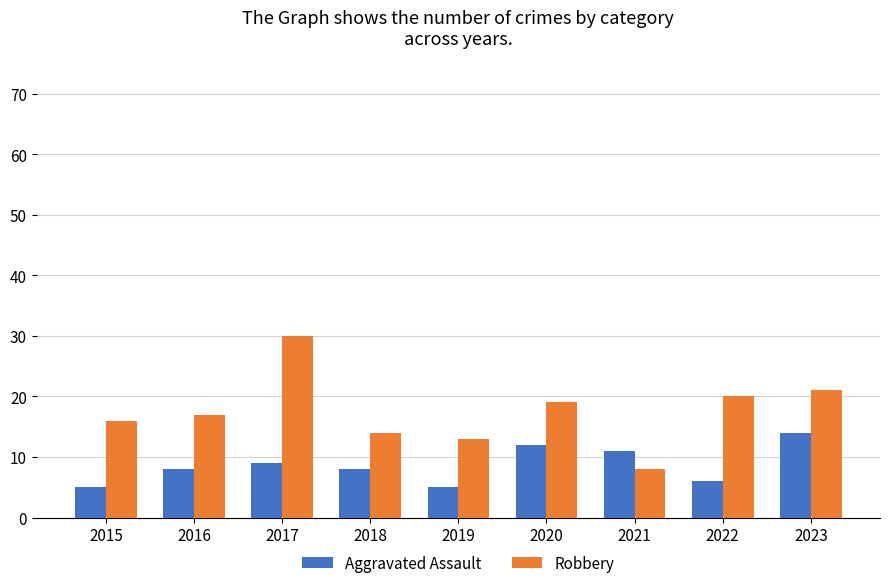

Rank the series by their maximum value, from lowest to highest.

Aggravated Assault, Robbery